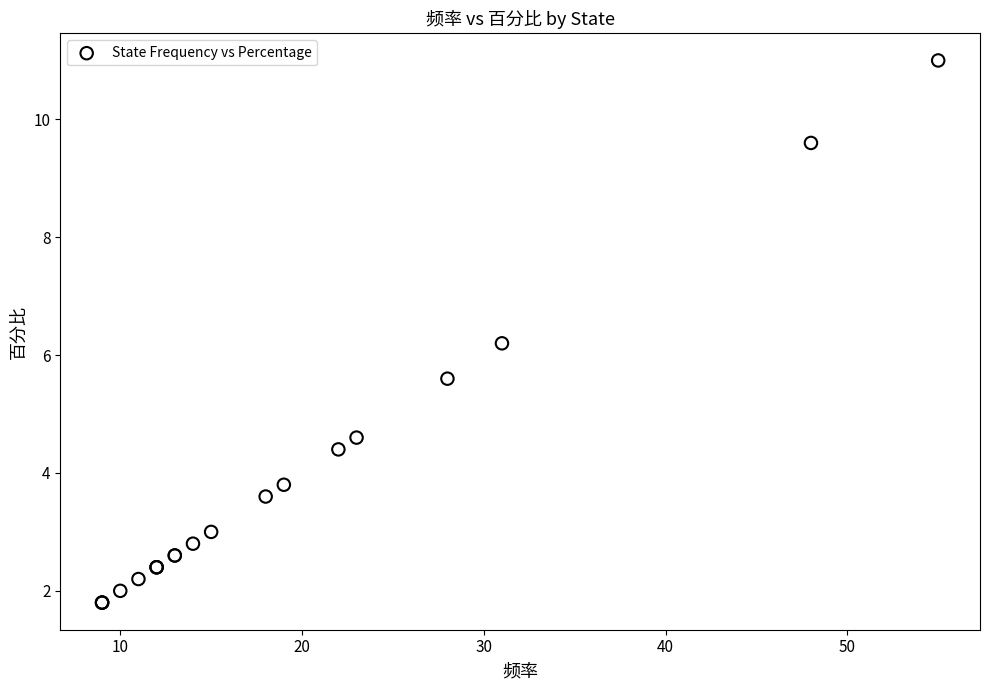

What Y value in the scatter plot is closest to 6?

6.2